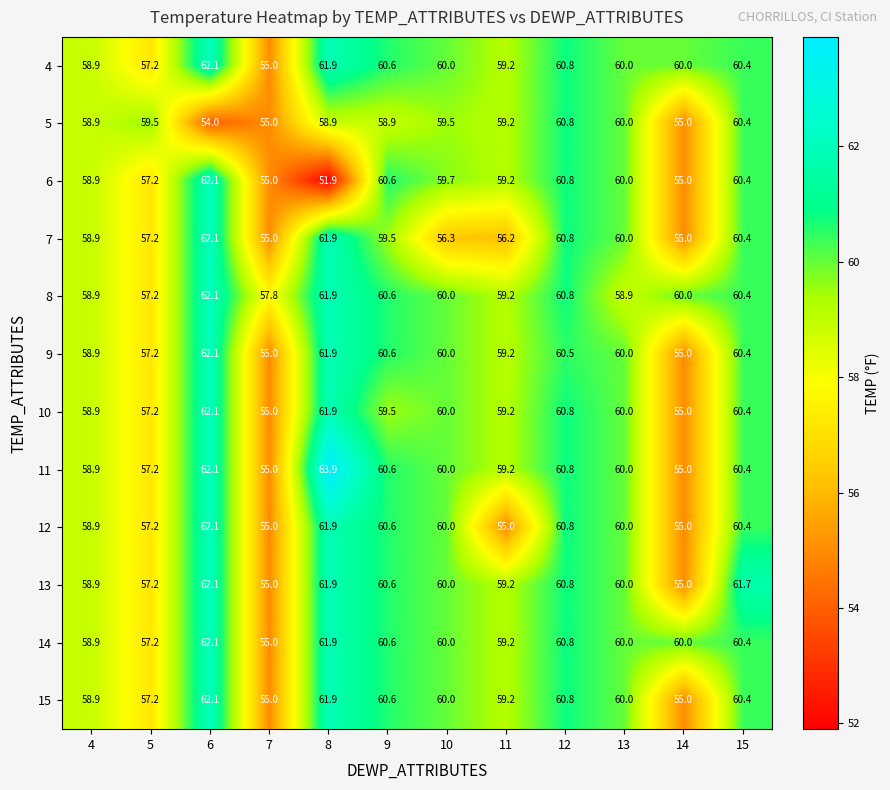

Between 6 and 11, which series saw the biggest shift?

12